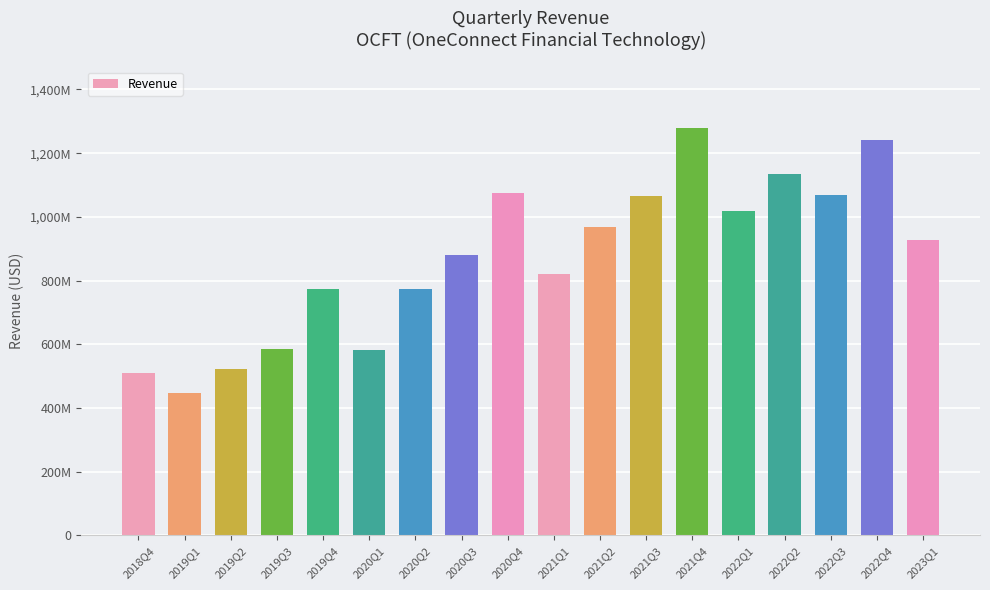

Which label corresponds to the largest value in the chart?

2021Q4